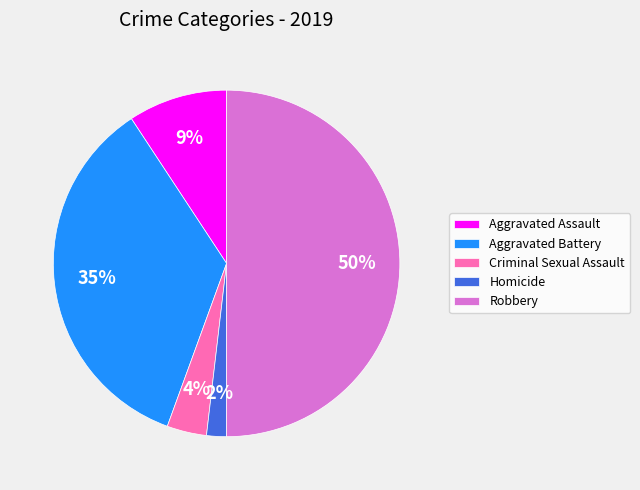

Is the sum of Homicide and Aggravated Battery greater than half?

No